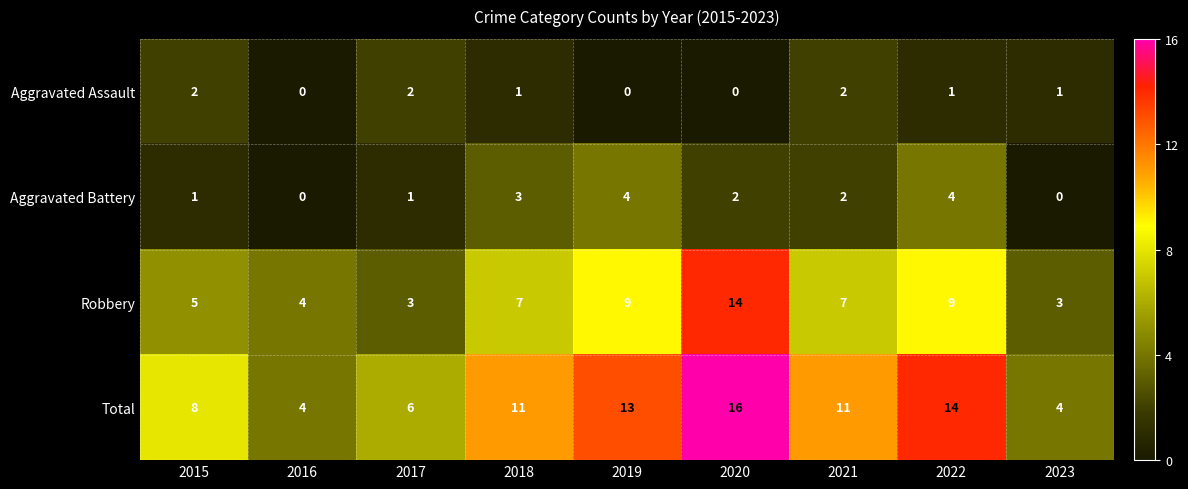

How many series are shown in this chart?

4